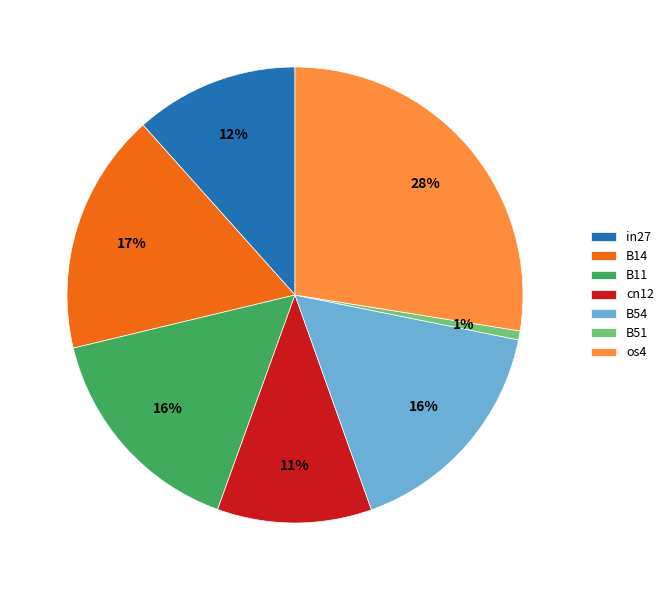

What percentage is the cn12 slice, to the nearest percent?

11%